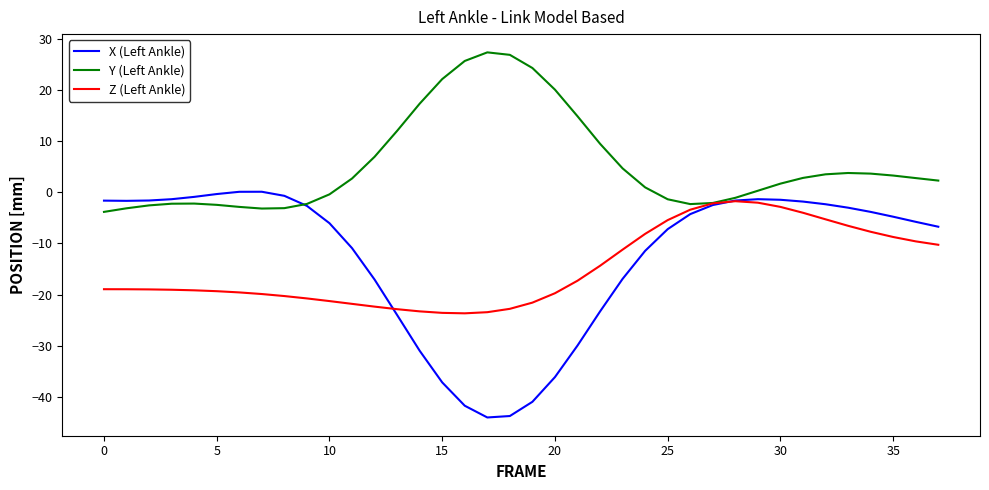

Which series has the widest spread of values?

X (Left Ankle)